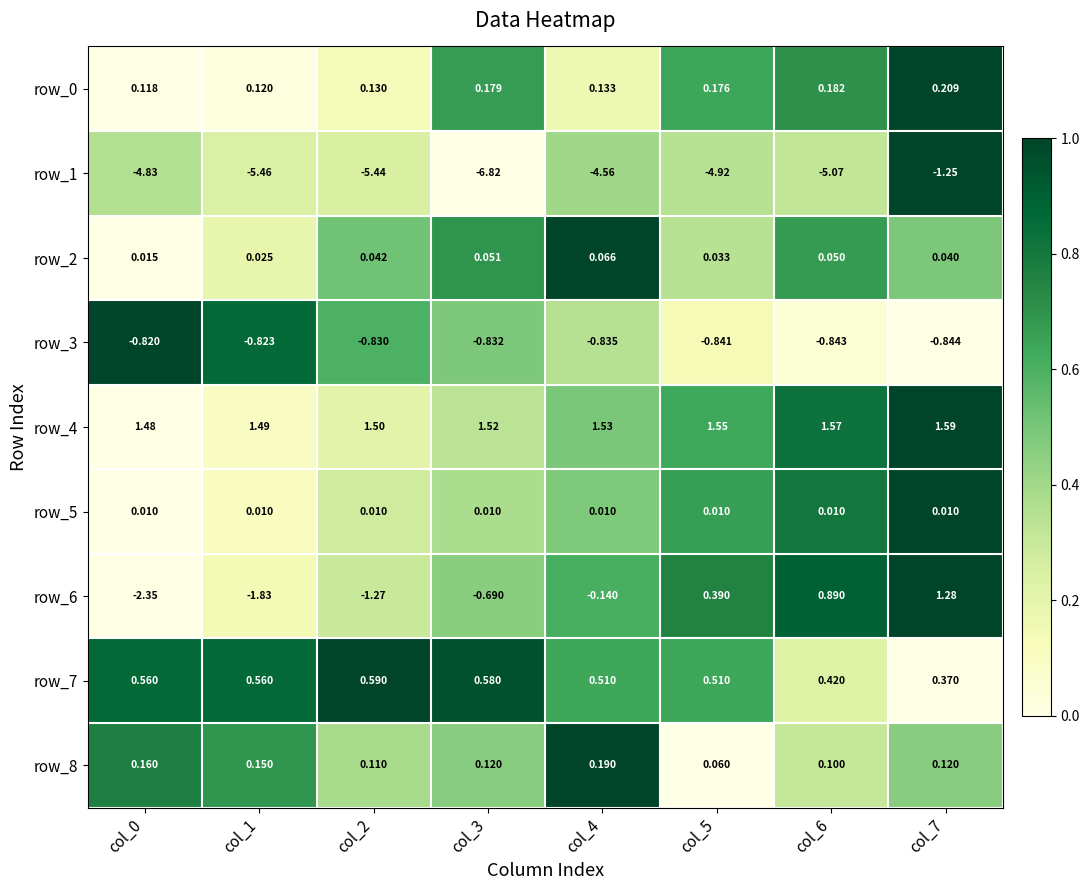

What is the sum of the row_1 values at col_7 and col_1?

-6.7